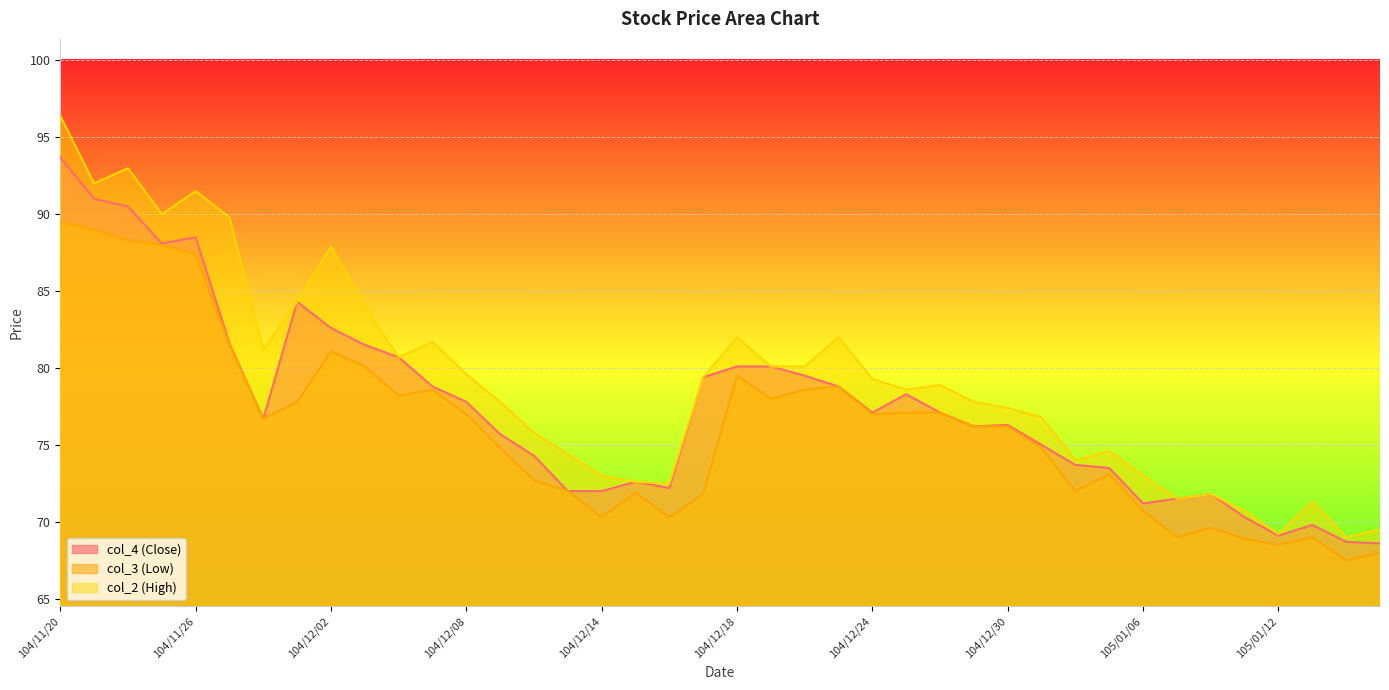

Which label corresponds to the largest value in the chart?

104/11/20